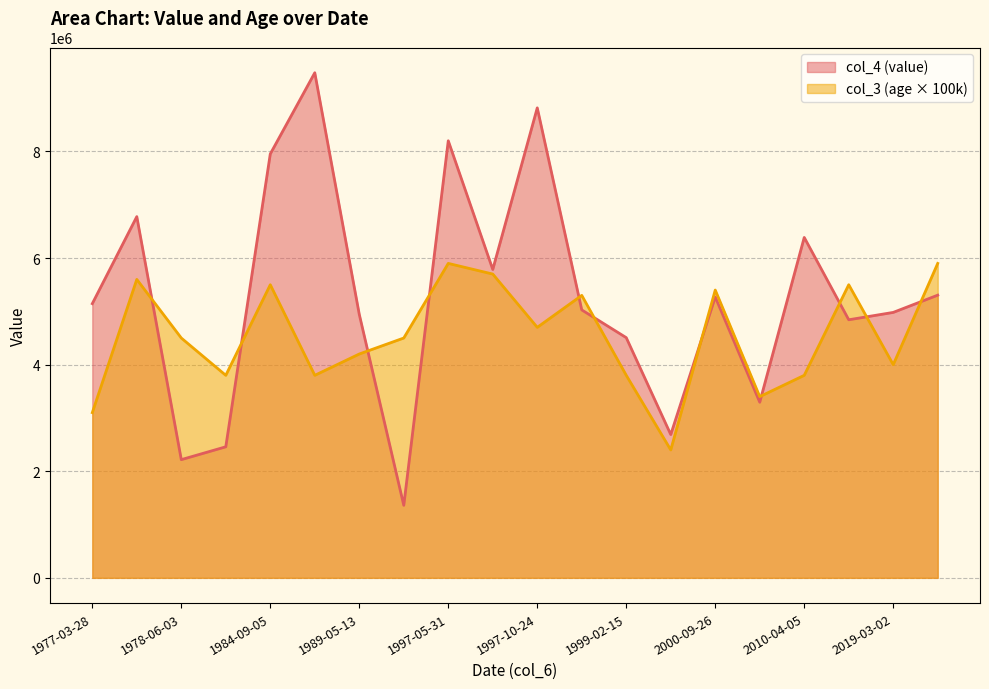

What is the difference between the highest and lowest values at 1997-10-24?

4118591.0